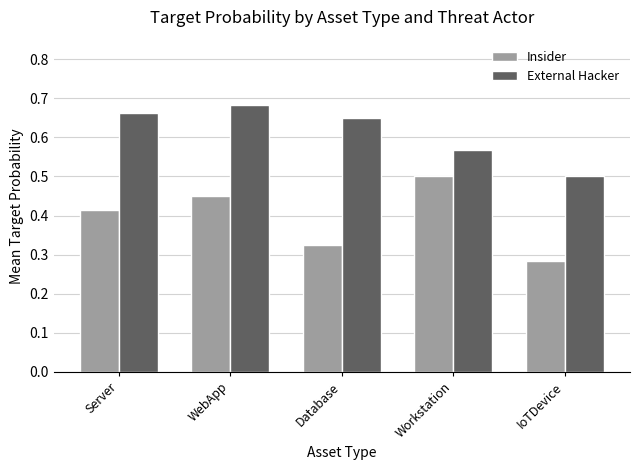

What position from the left is Database?

3